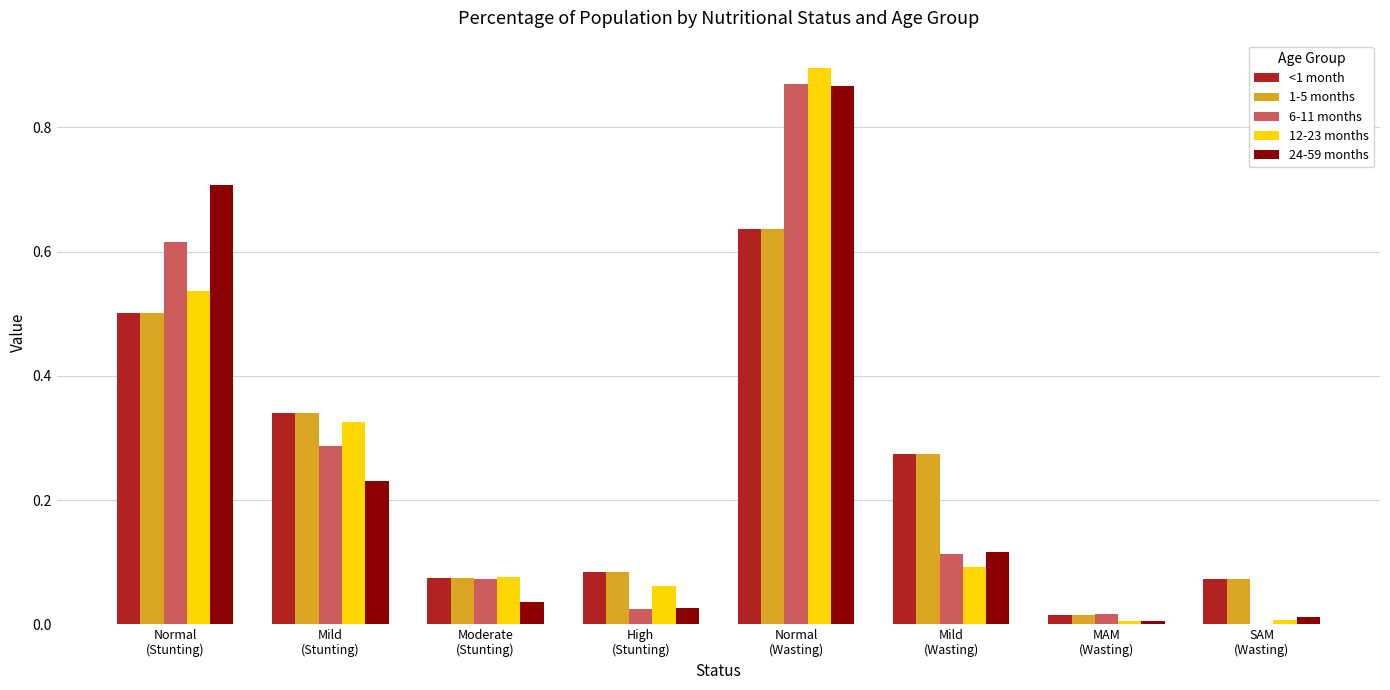

Are the bars grouped side by side (vs. stacked)?

Yes